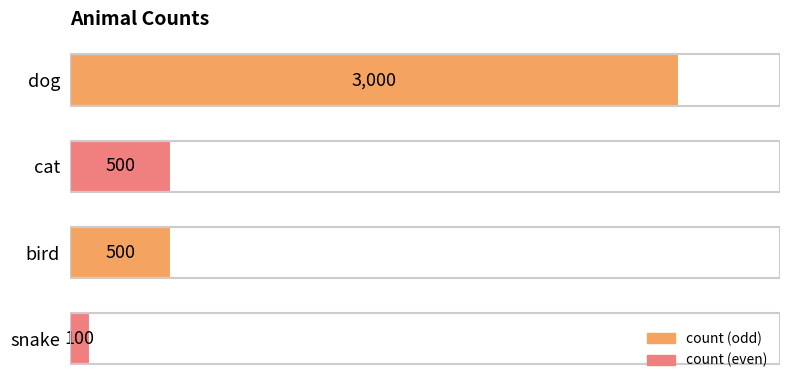

Which has a higher value, bird or snake?

bird